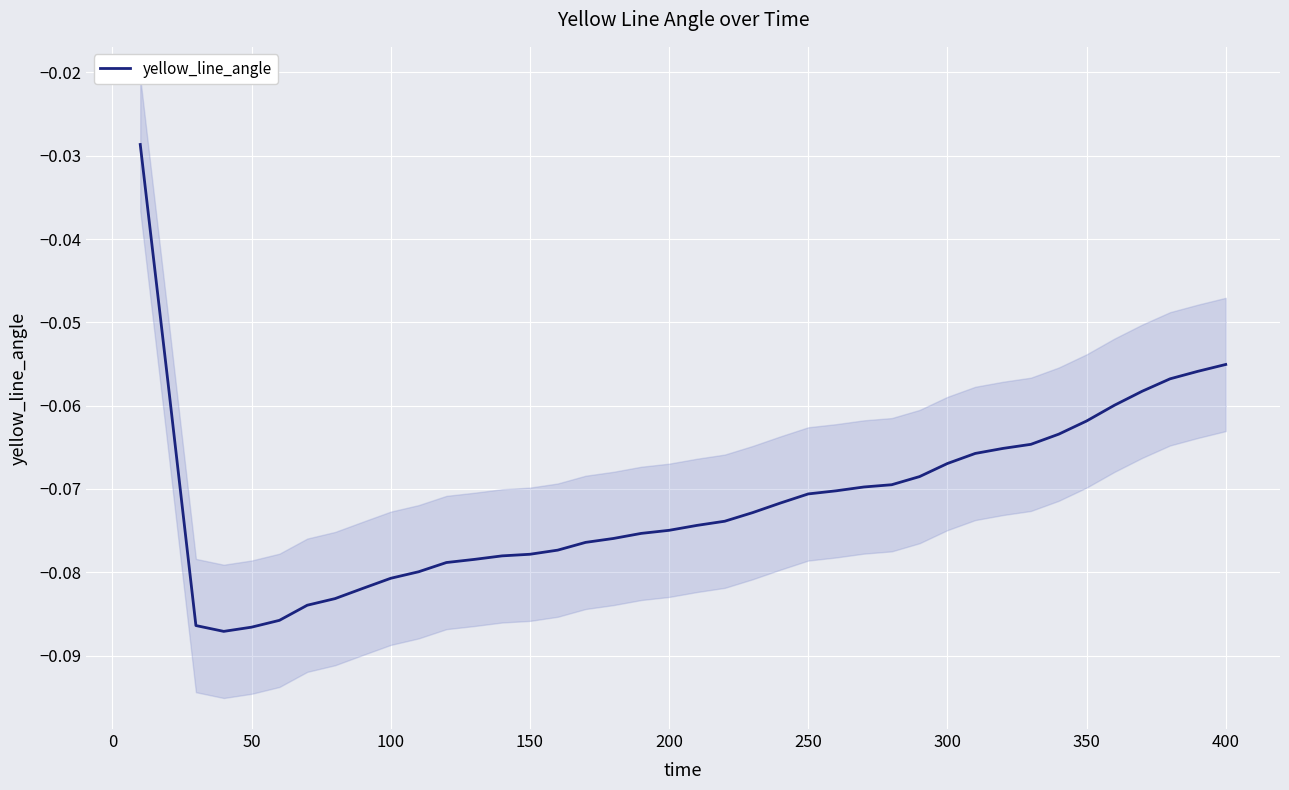

How many interior local valleys (lower than both neighbors) does the data have?

1